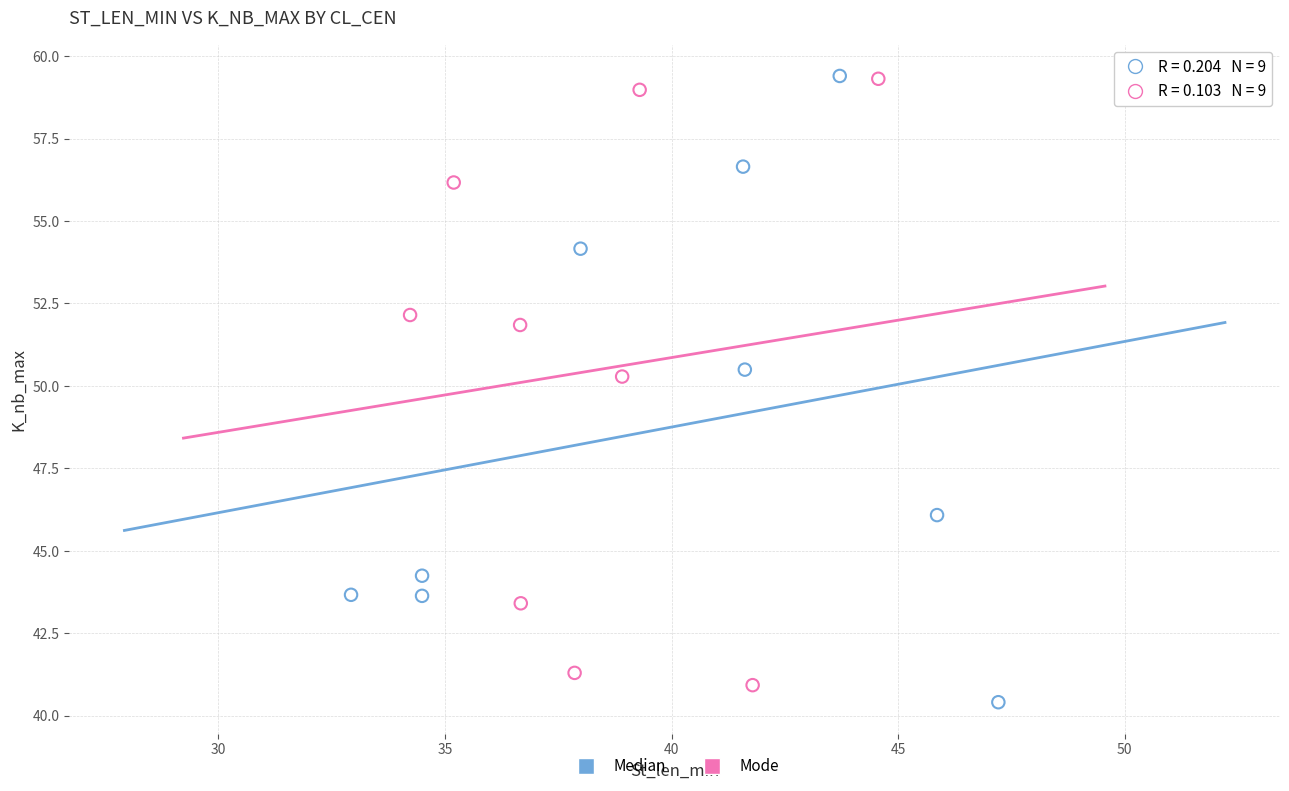

Which series has the widest spread of Y values?

Median